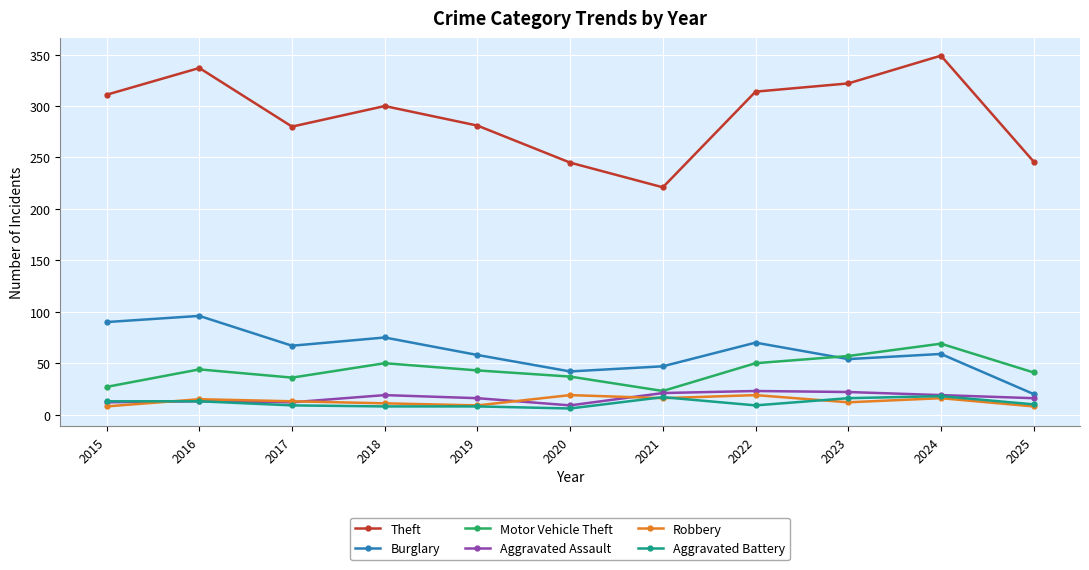

What is the difference between the highest and lowest values at 2019?

273